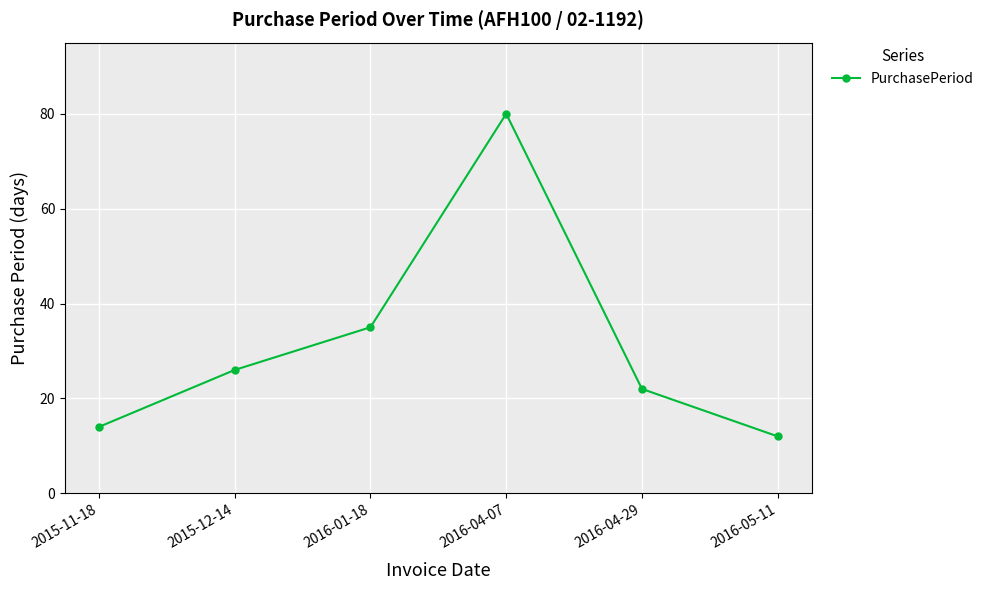

What is the value of the 4th point from the left?

80